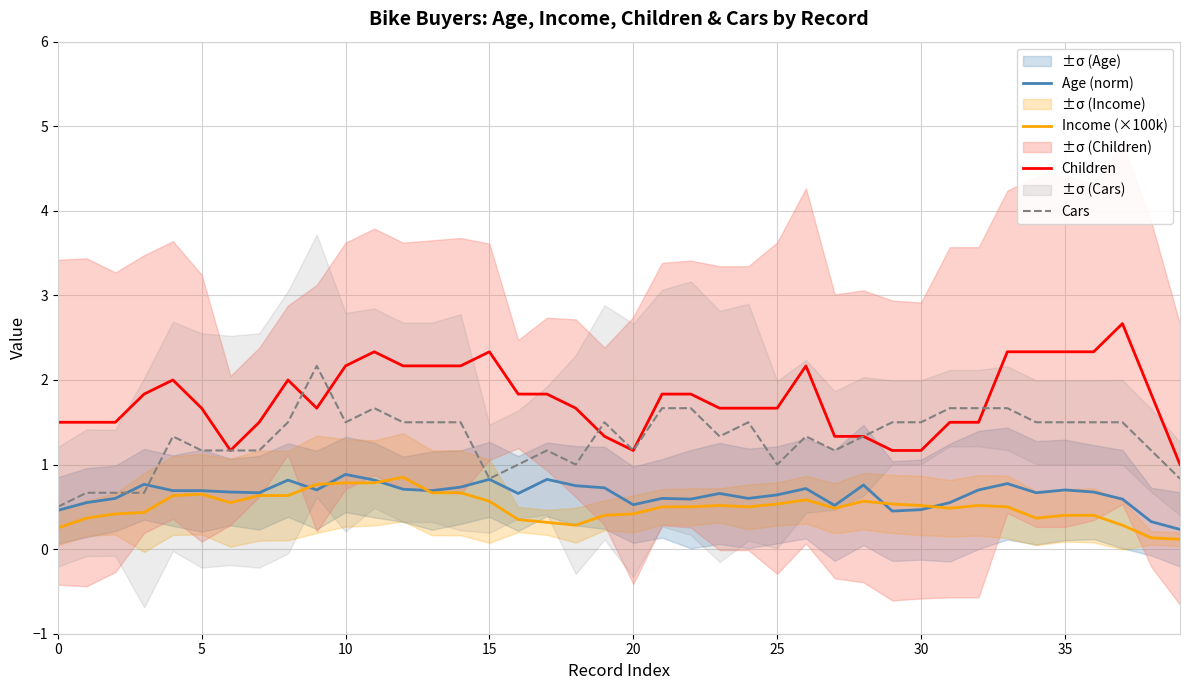

At which category does the chart reach its minimum across all series?

39